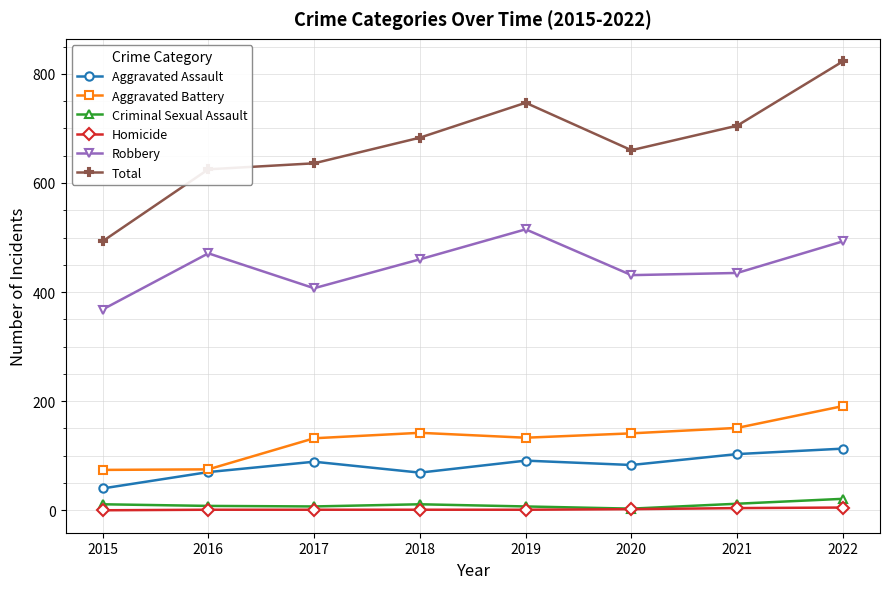

Is this an area chart (filled region under the line)?

No